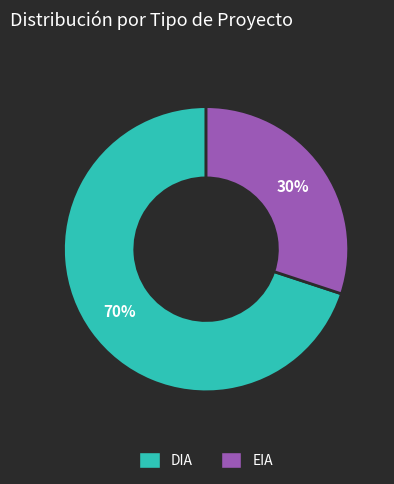

What is the smallest slice in the pie chart?

EIA